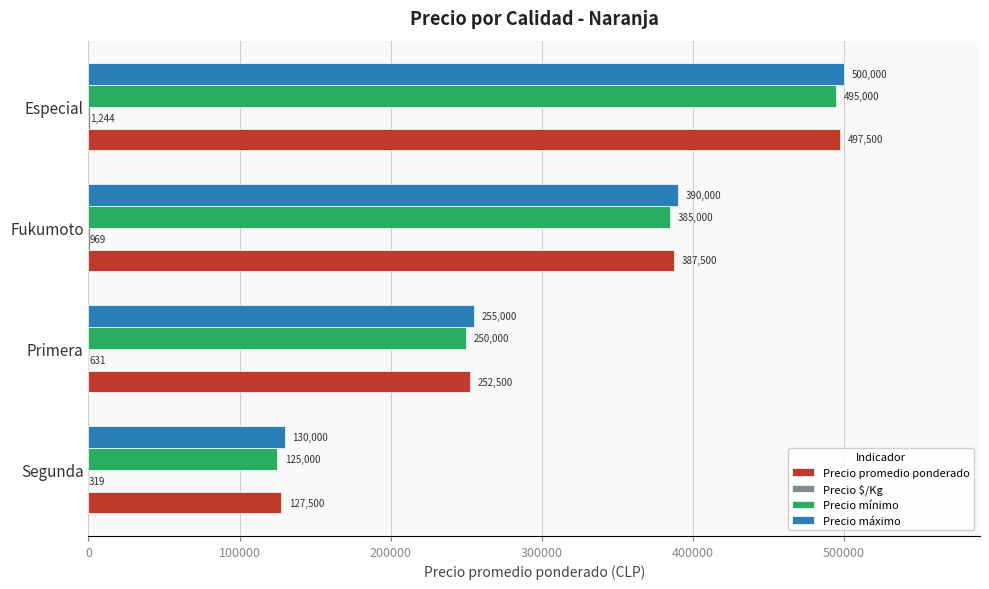

What is the total value across all series at Fukumoto?

1163469